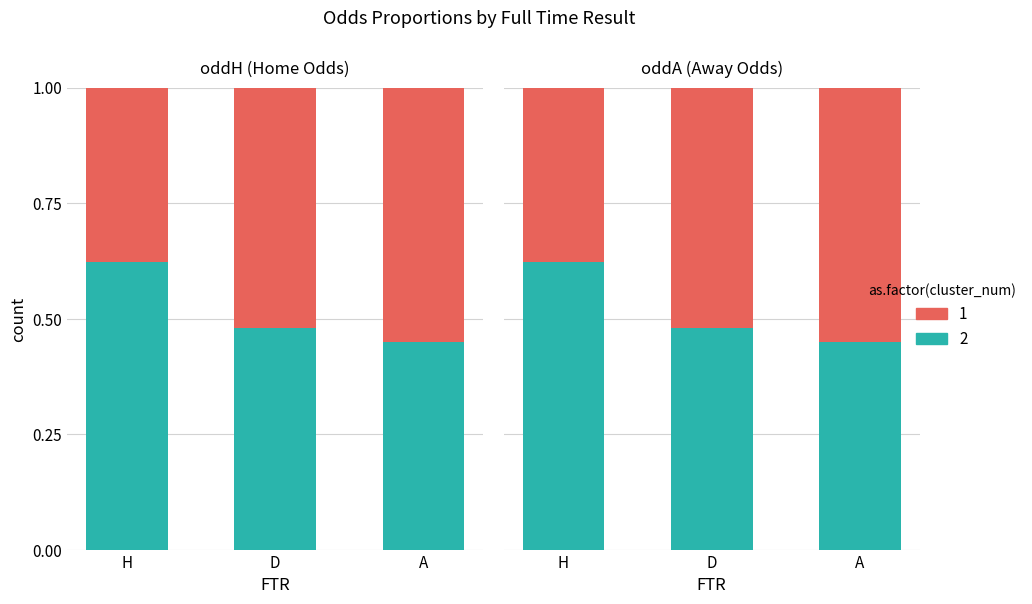

Rank the categories by value from highest to lowest.

A, D, H